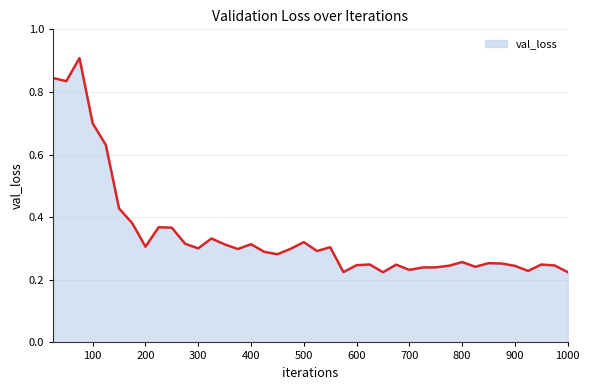

Which has a higher value, 900 or 100?

100